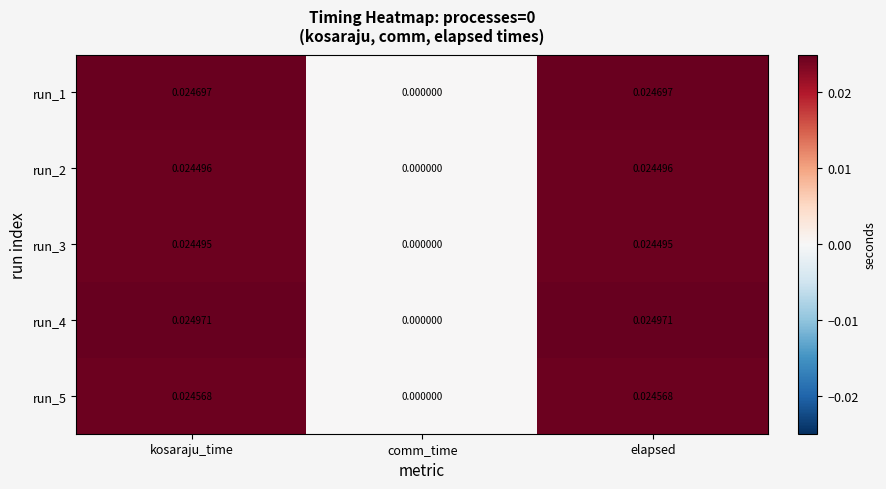

Is the value of run_5 at elapsed greater than the value of run_2 at elapsed?

Yes